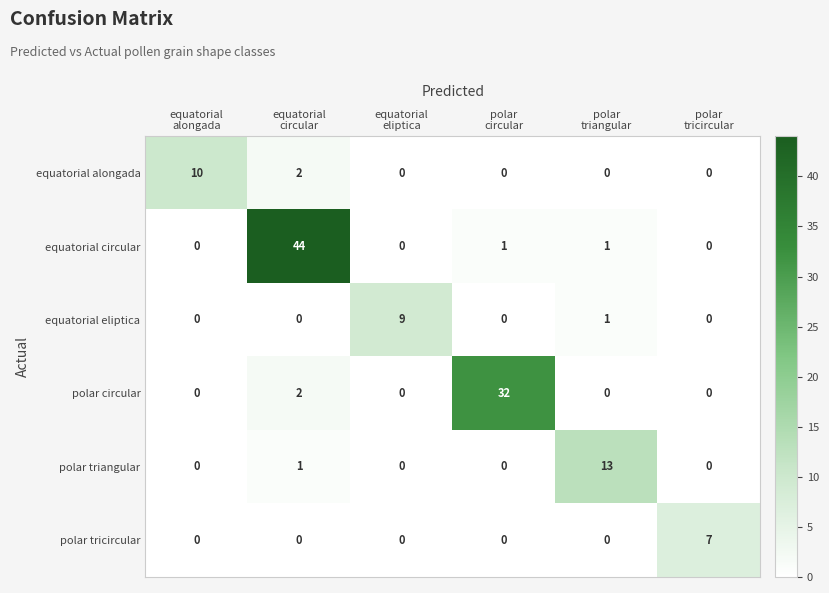

What is the sum of all polar tricircular values?

7